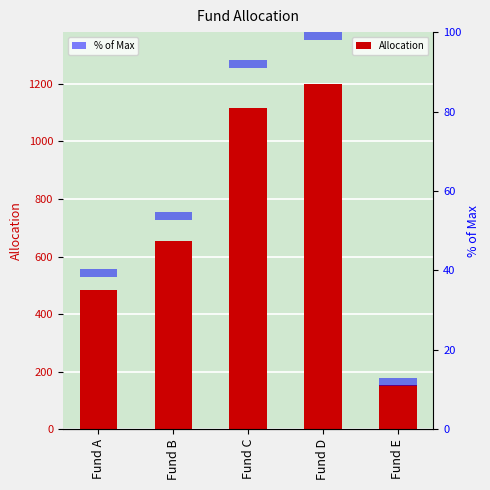

What are all the series names shown in the legend?

Allocation, % of Max